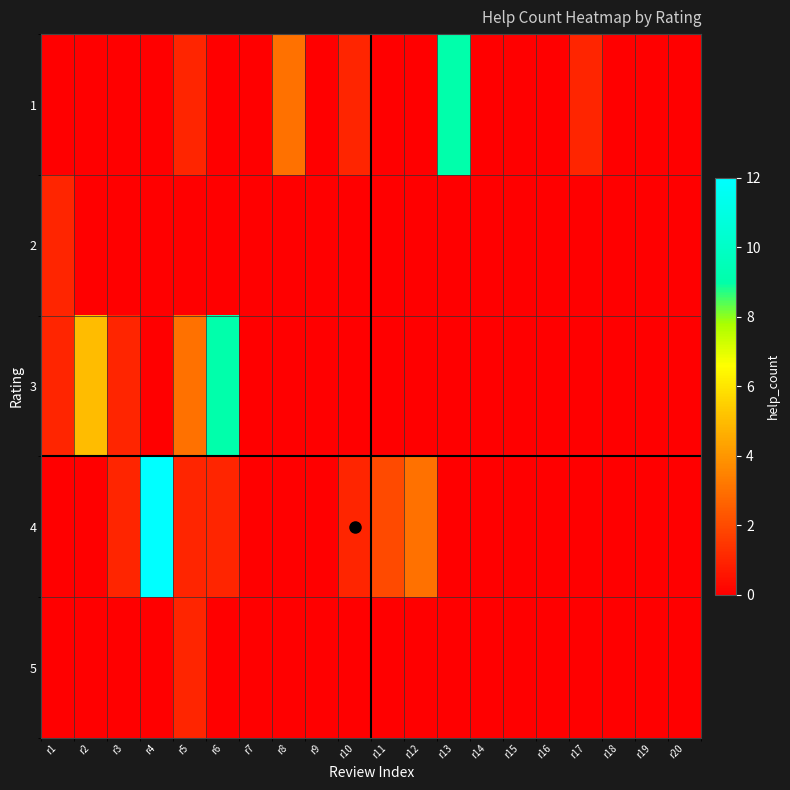

At how many categories does at least one series exceed 11?

1